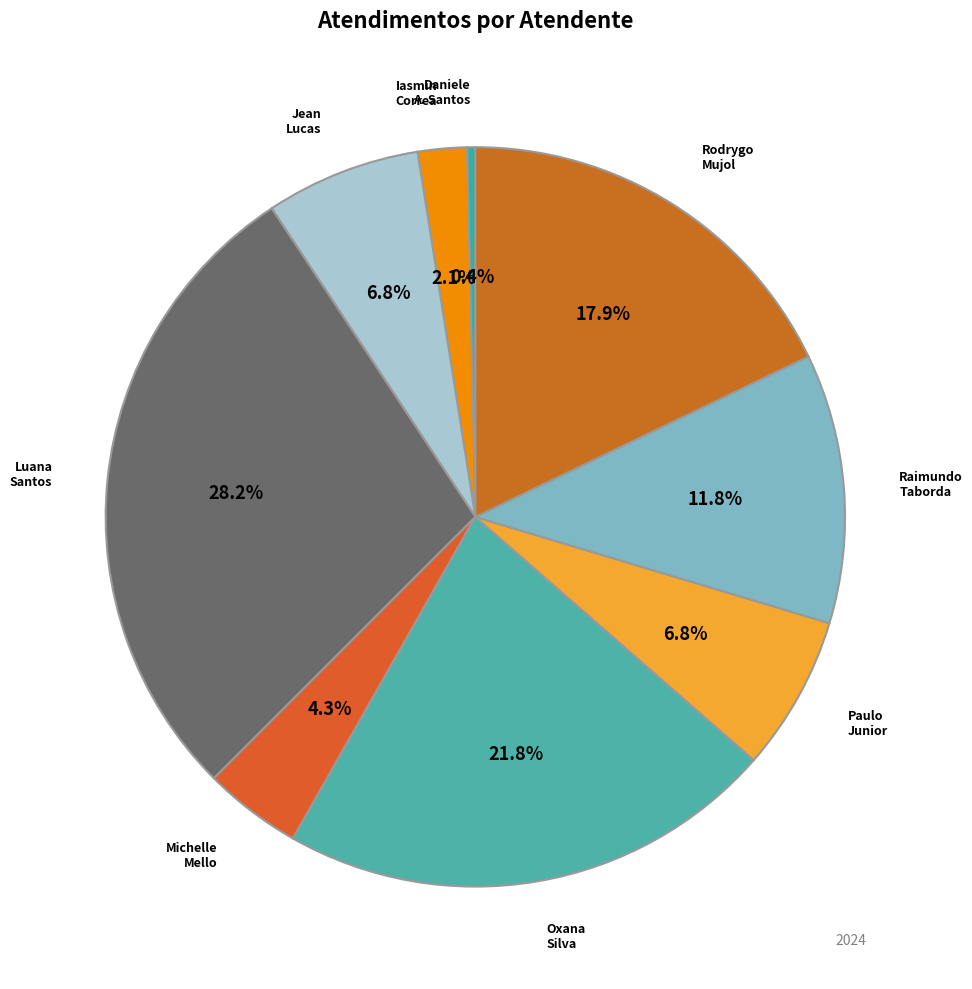

How many slices are in this pie chart?

9